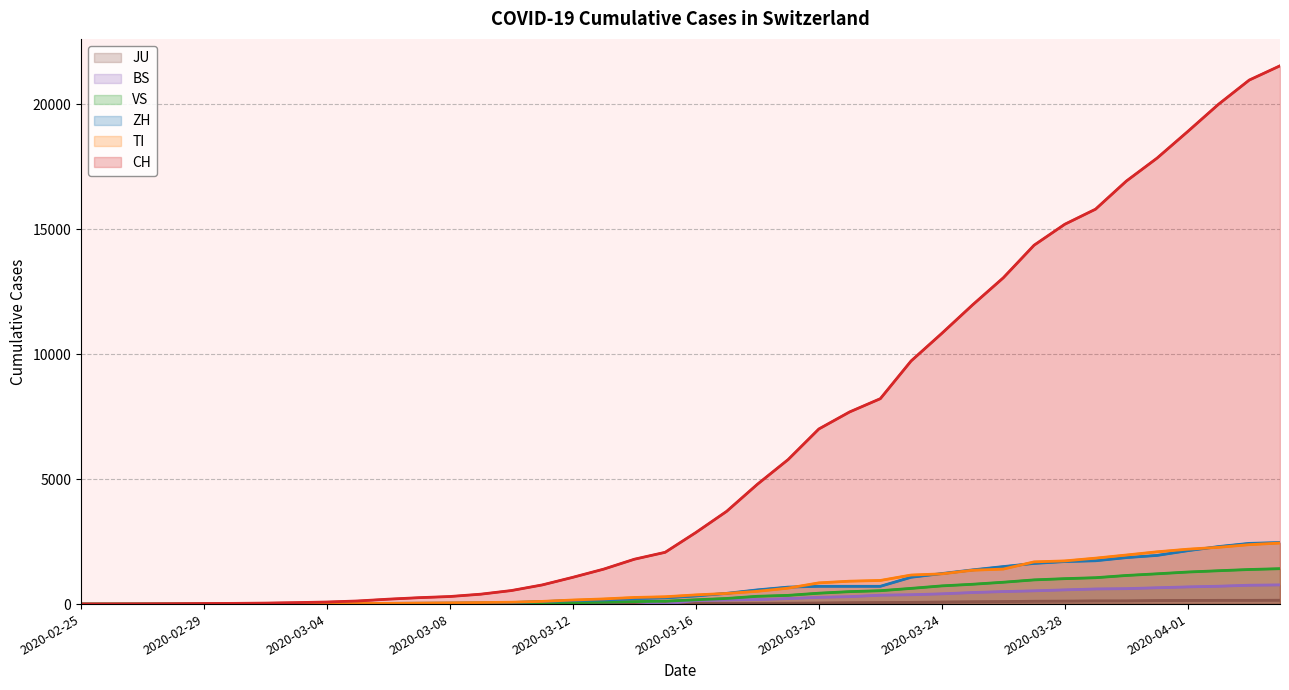

True or false: CH and JU cross at least once.

False